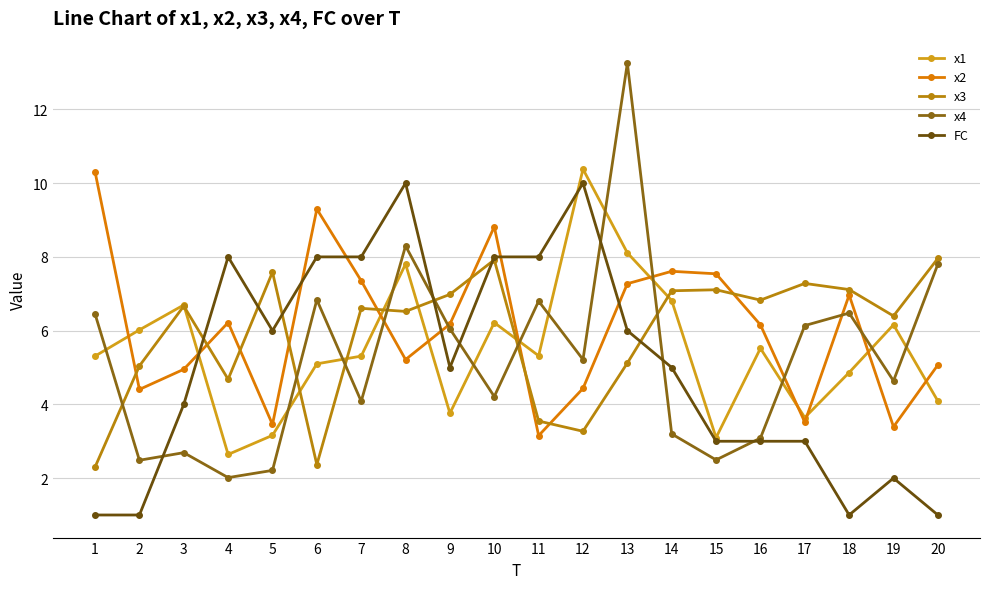

What is the average value of the x1 series?

5.5